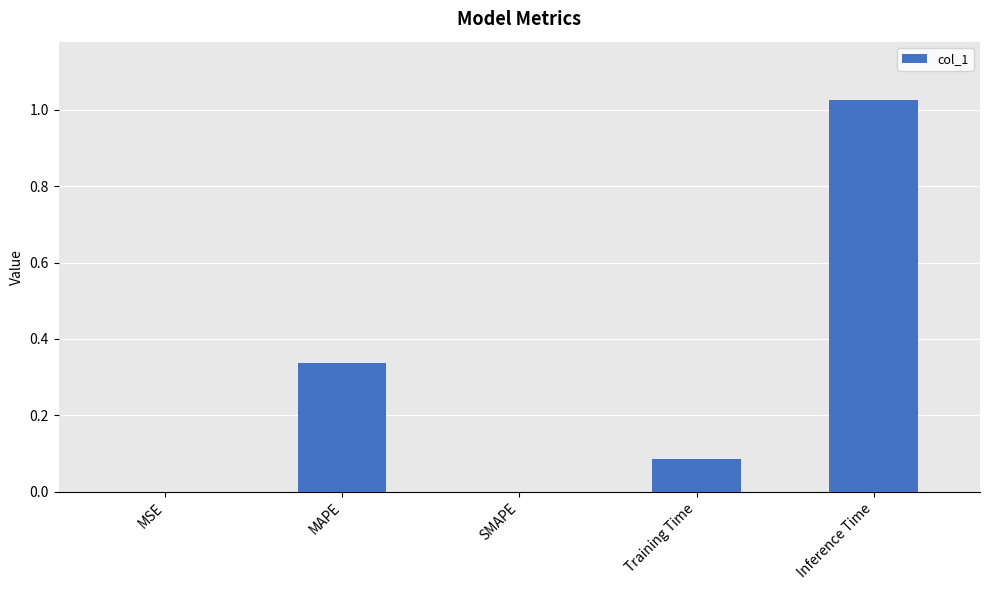

What is the change in value from MAPE to Inference Time?

+0.7